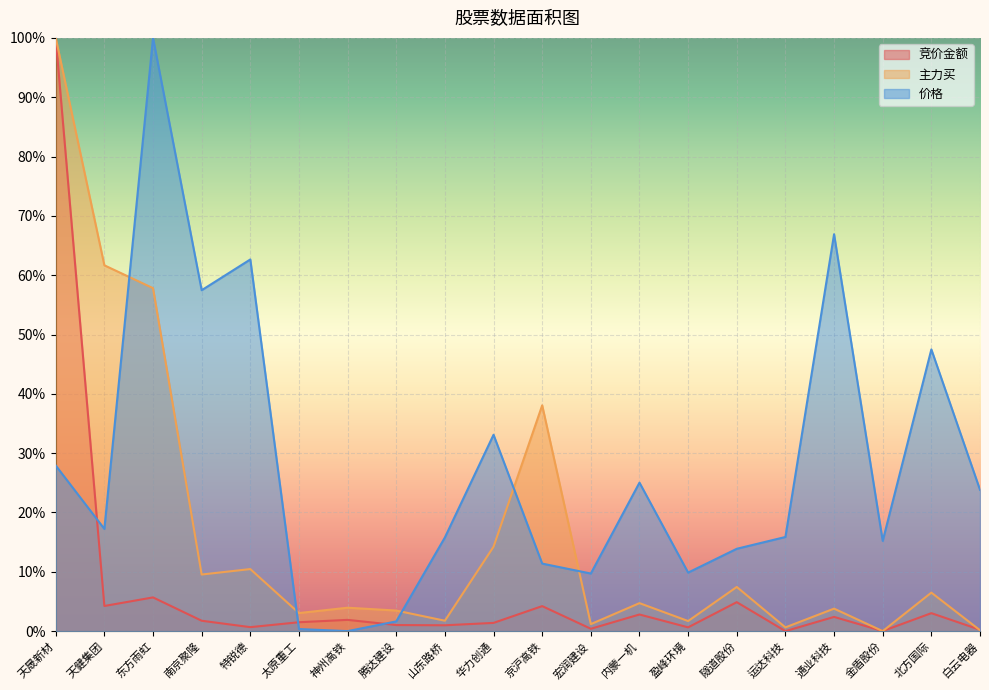

At which category is the sum across all series the highest?

天晟新材